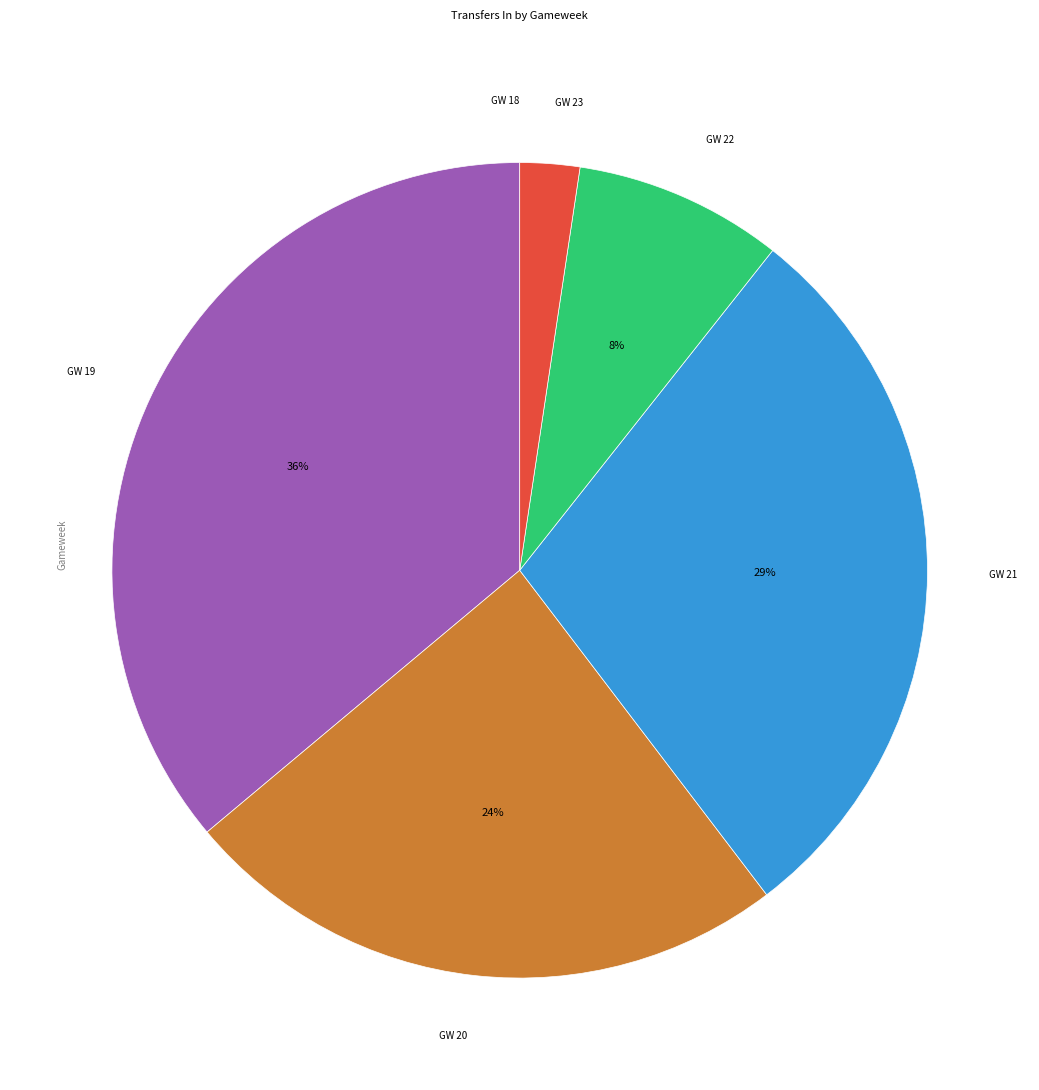

Is there a majority slice in this chart?

No